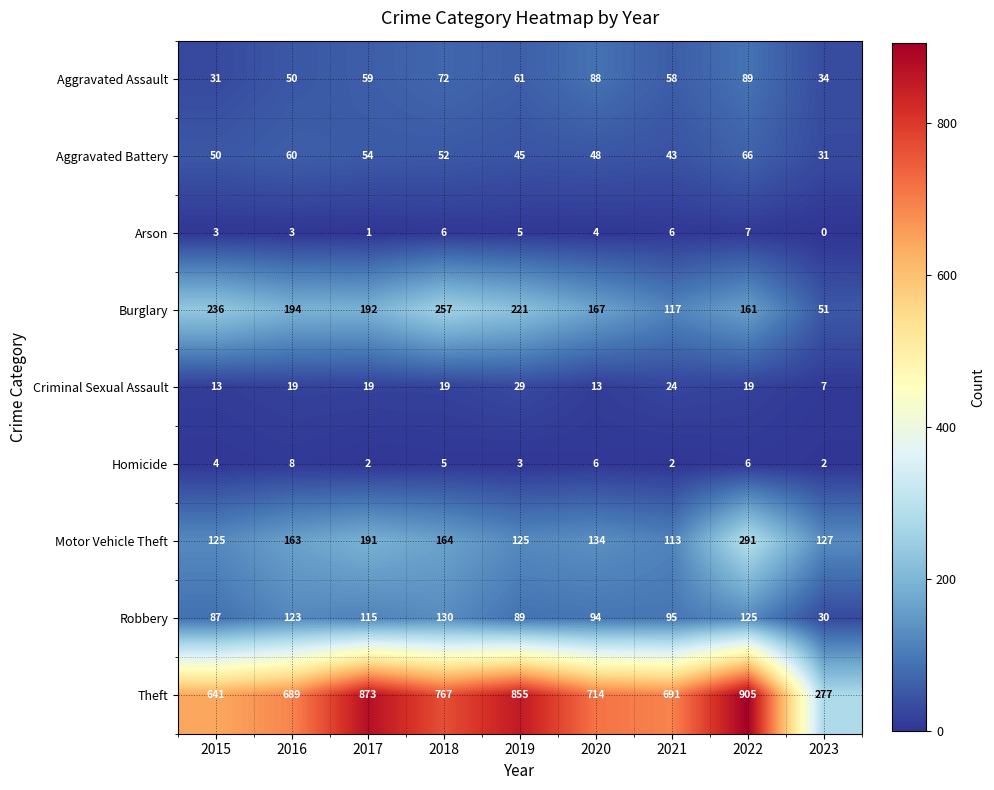

List the labels in order of Robbery value, largest first.

2018, 2022, 2016, 2017, 2021, 2020, 2019, 2015, 2023